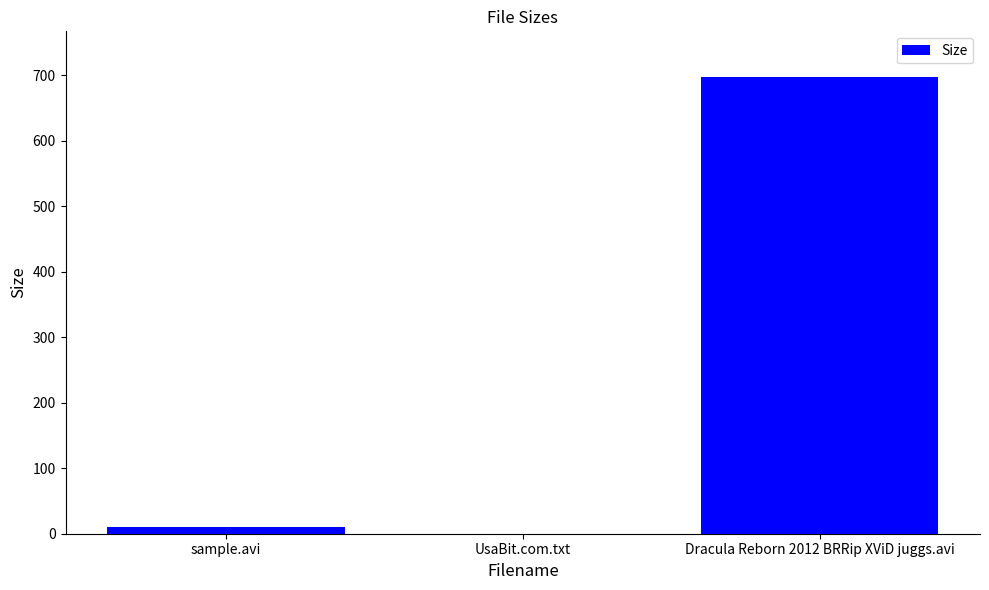

How many positive values are there?

2